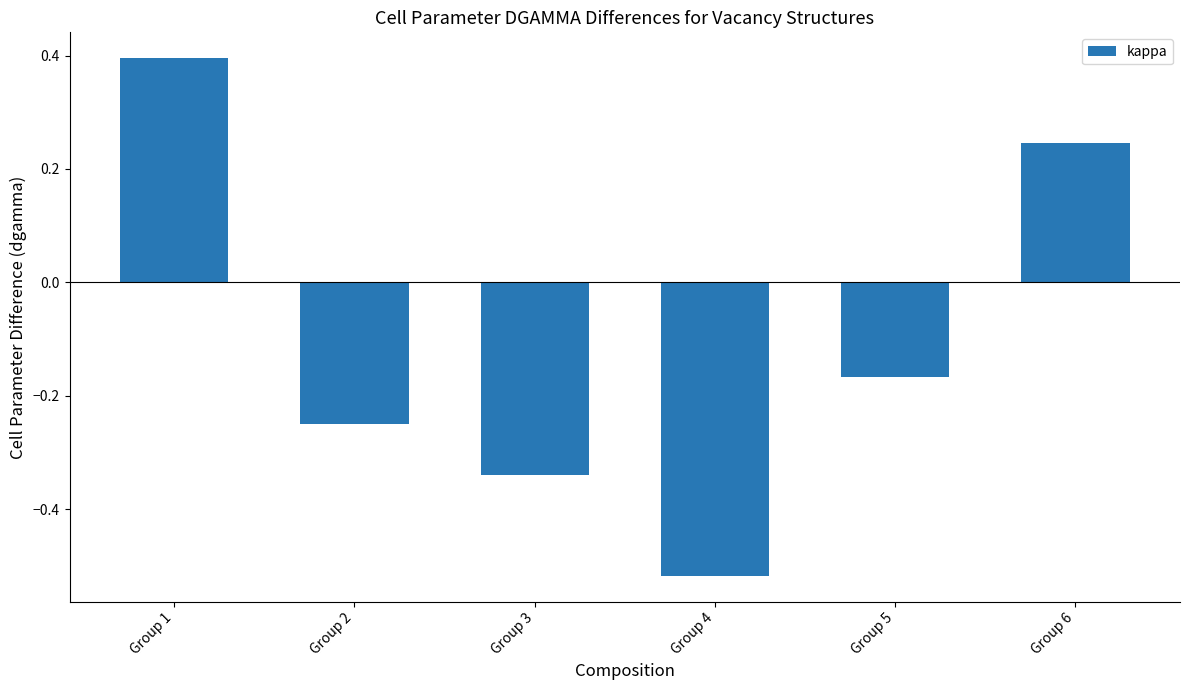

How many positive values are there?

2